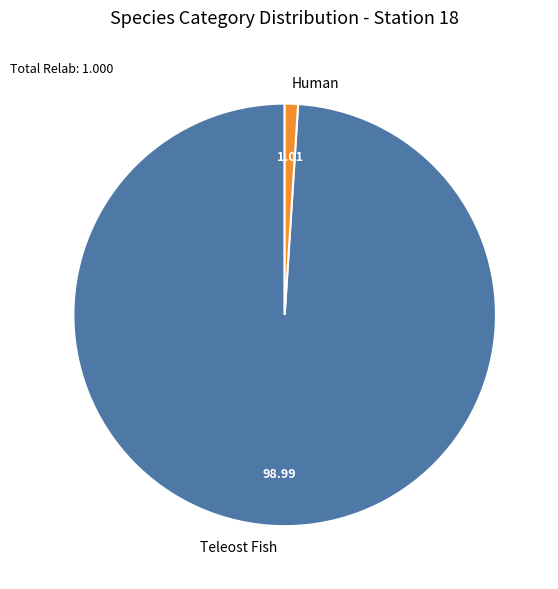

How many segments does this pie chart have?

2